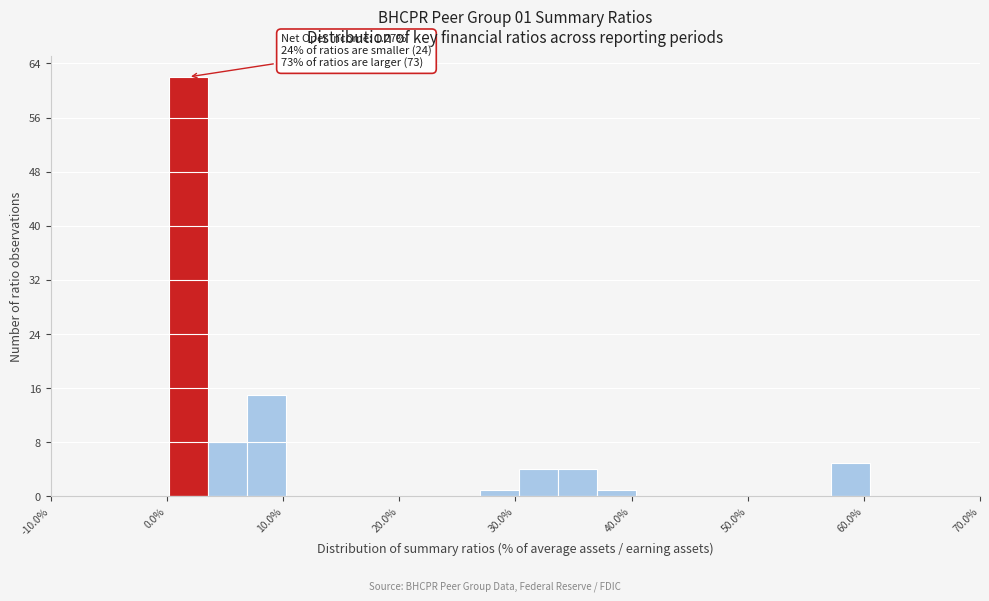

Around what value on the x-axis is the tallest bar? Give the approximate position of its centre, as read against the axis.

2